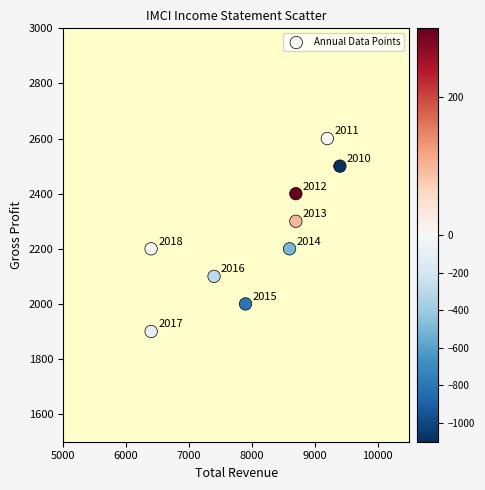

What Y value in the scatter plot is closest to 2250?

2200